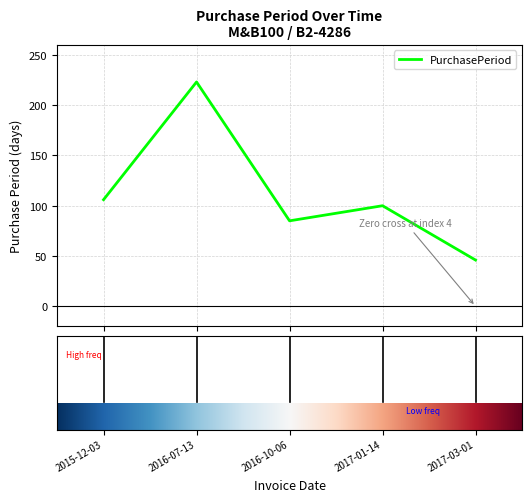

True or false: there are more than 1 points higher than both neighbors.

True